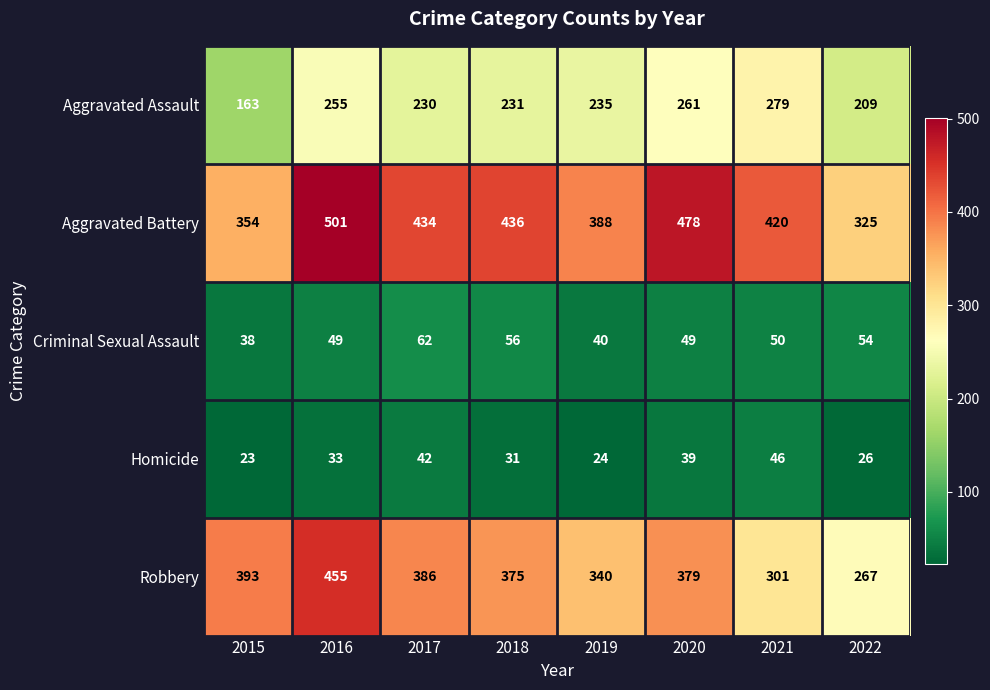

Which series has the widest spread of values?

Robbery